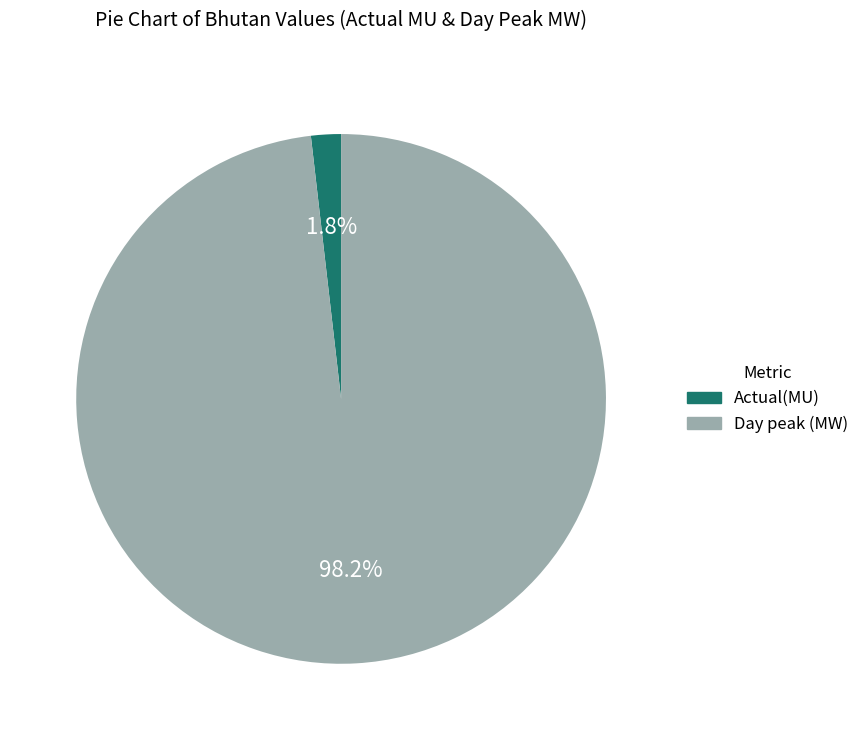

Which category has the smallest portion of the pie?

Actual(MU)